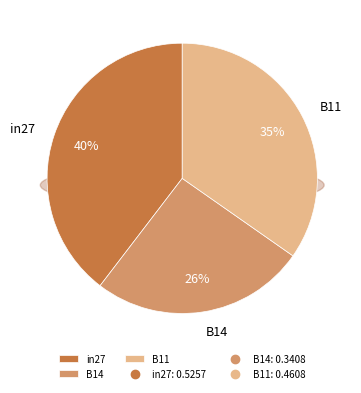

Combined, what portion of the pie is B11 and in27?

74.3%